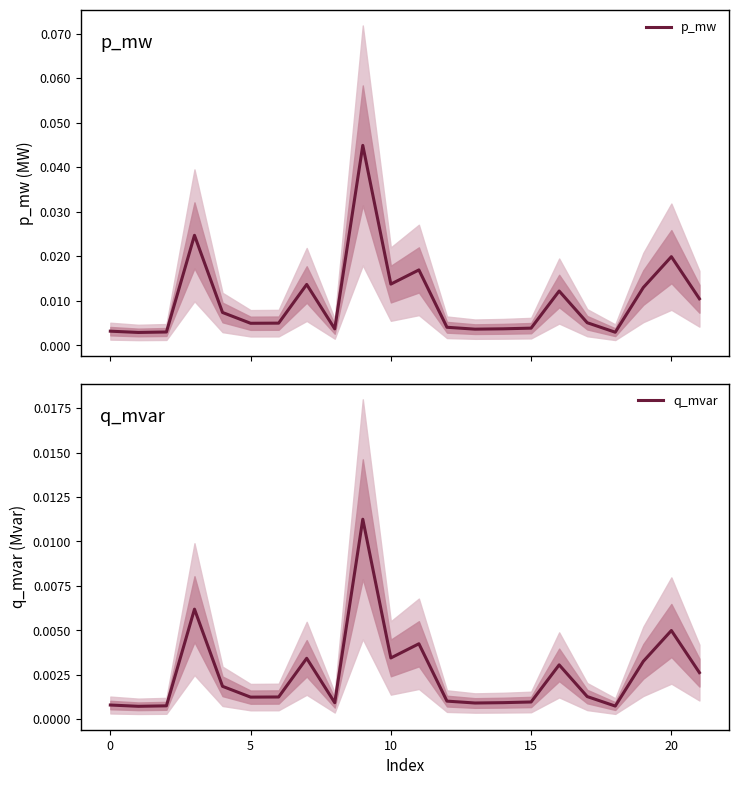

List the series in order of their overall mean, lowest first.

q_mvar, p_mw